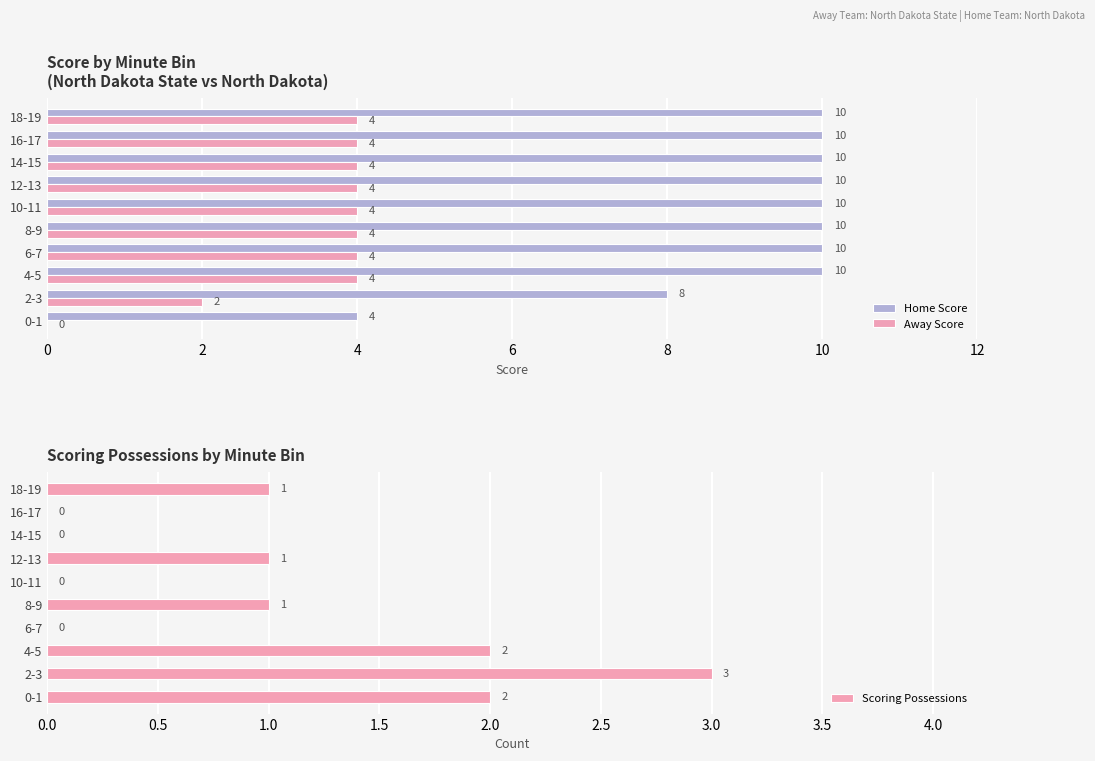

What are all the series names shown in the legend?

Home Score, Away Score, Scoring Possessions